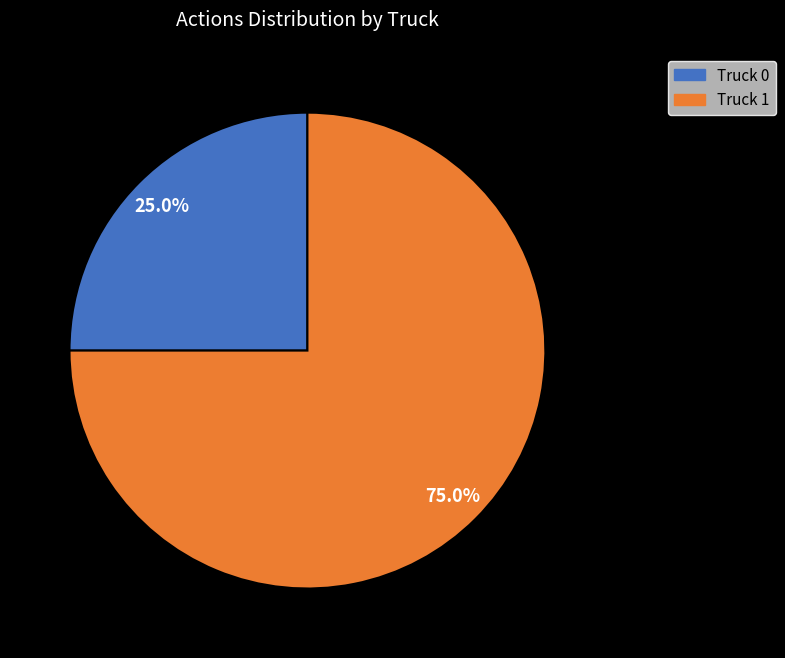

True or false: Truck 1 accounts for 86% of the total.

False